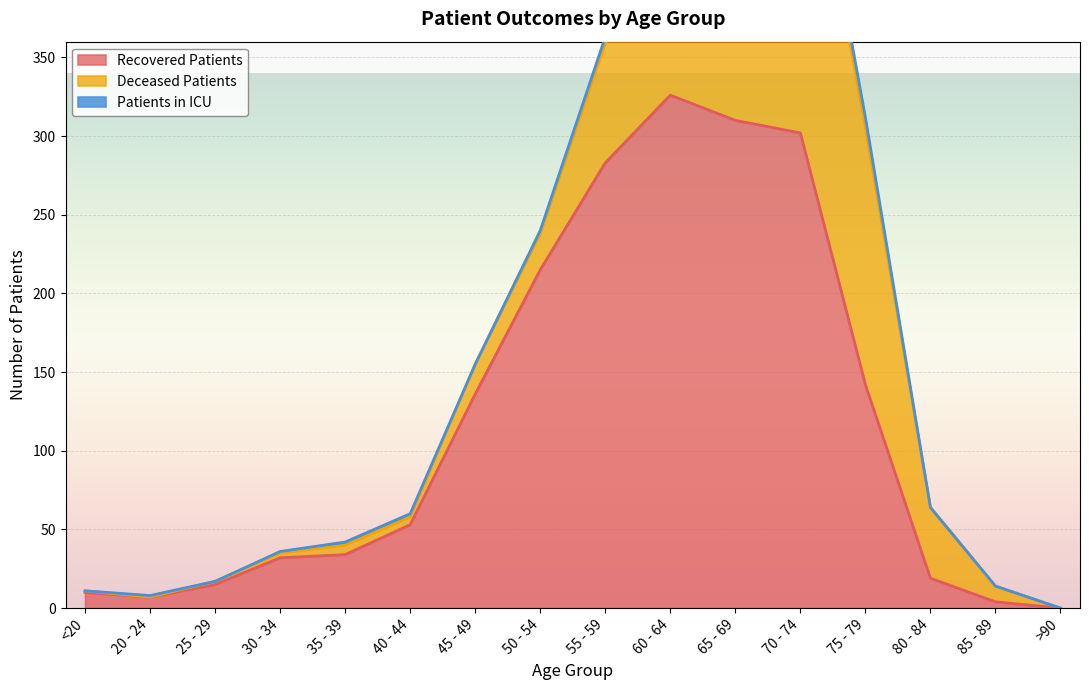

Rank the series by their maximum value, from highest to lowest.

Recovered Patients, Deceased Patients, Patients in ICU